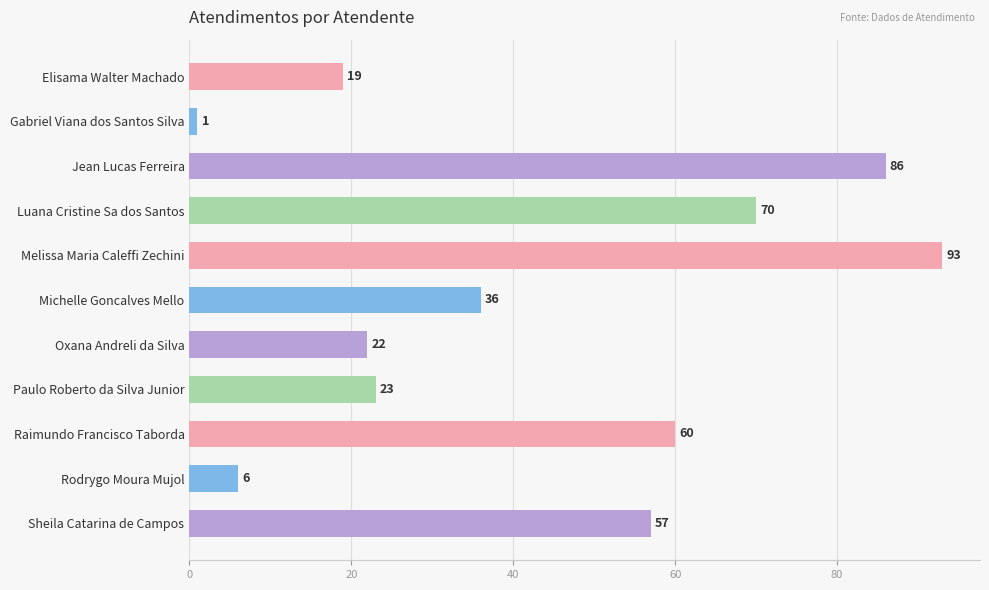

How many distinct data groups are displayed?

1